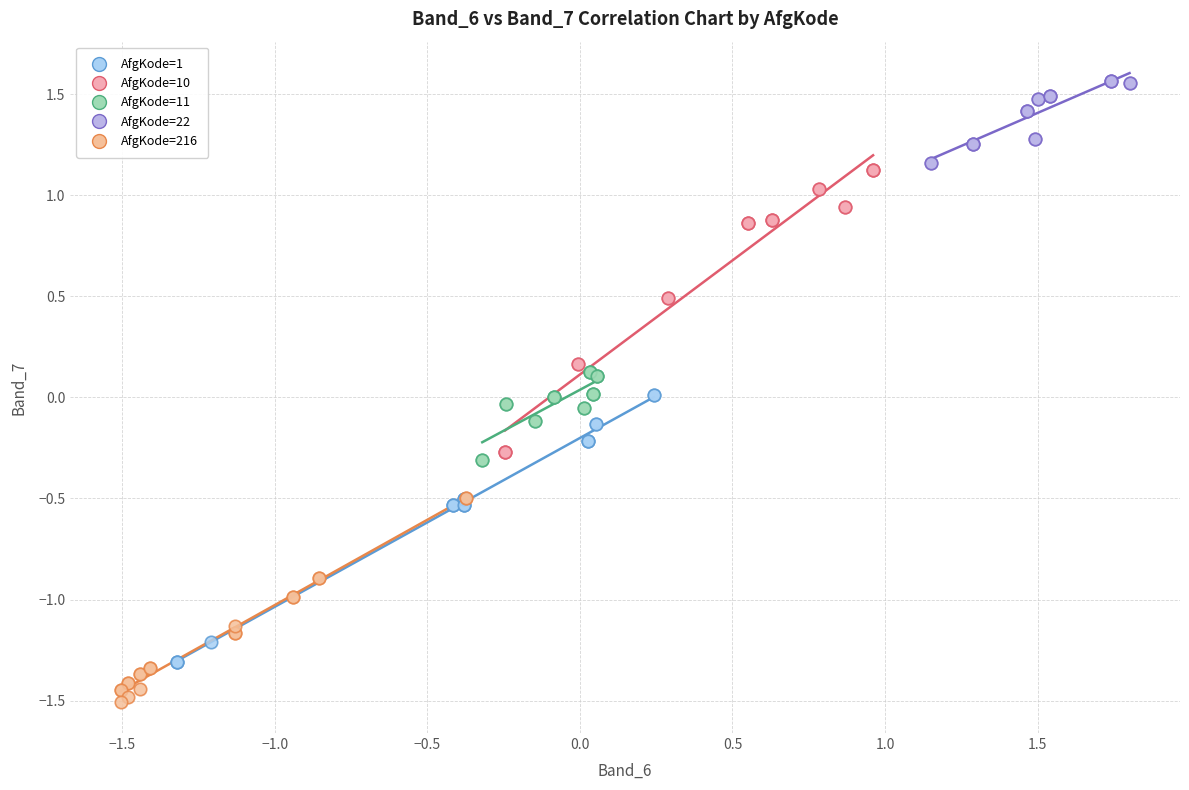

Which series reaches the minimum Y coordinate?

AfgKode=216